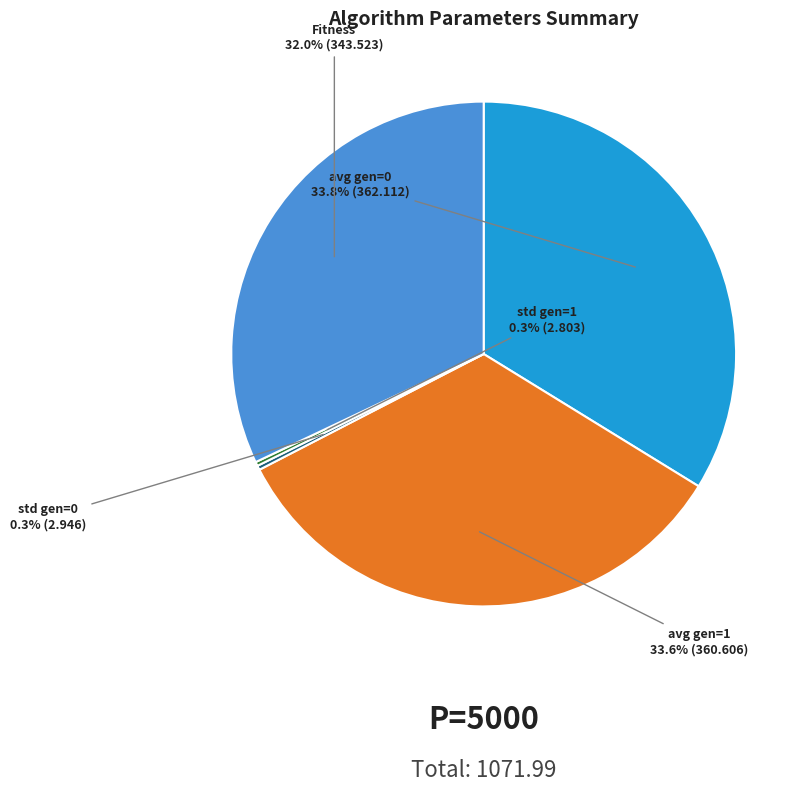

Does any single category account for the majority?

No